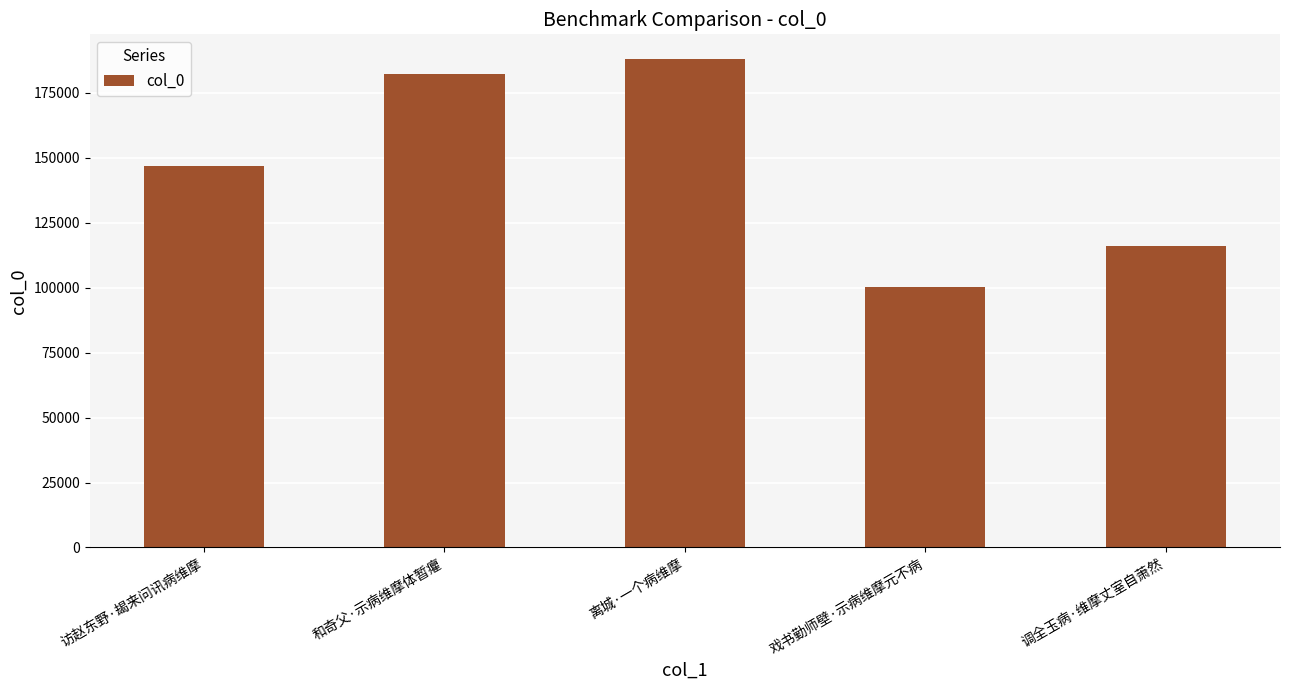

At which label is the value closest to 144205?

访赵东野·朅来问讯病维摩